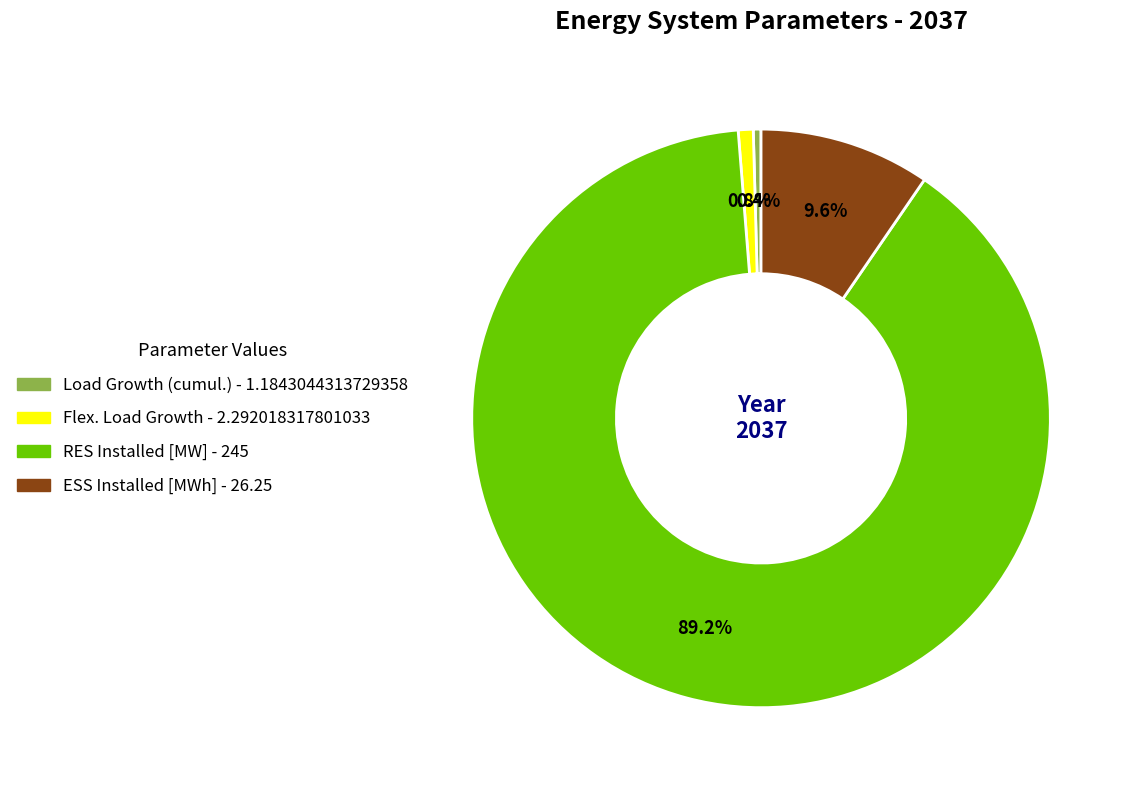

What percentage is the RES Installed [MW] slice, to the nearest percent?

89%